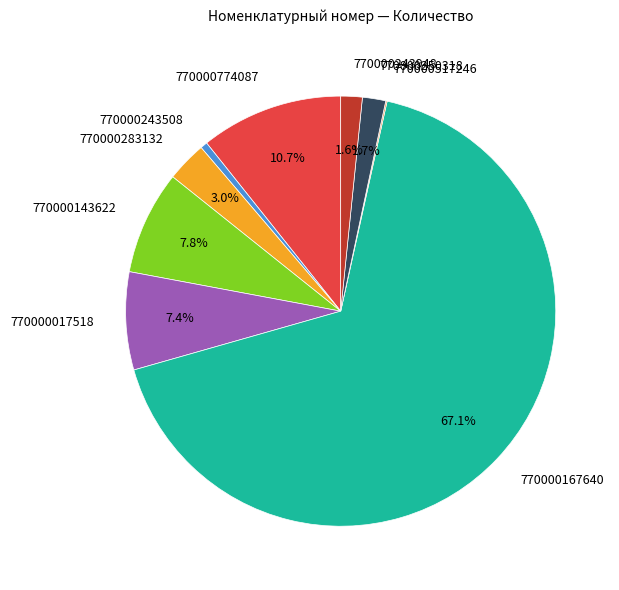

Combined, do 770000243948 and 770000243508 account for over 50%?

No